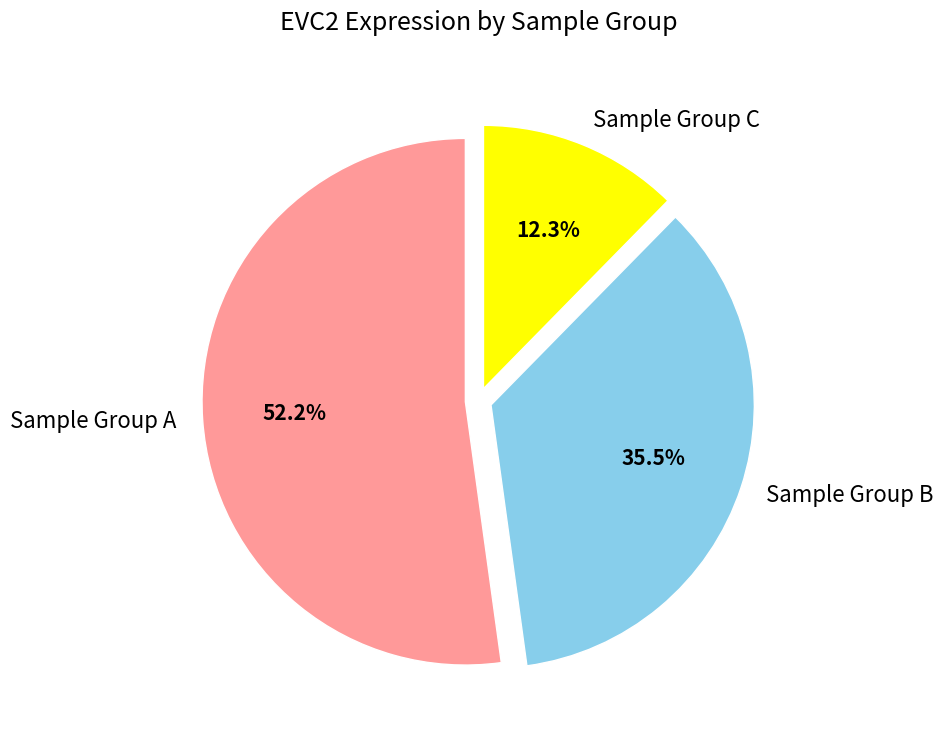

Rank the categories by value from highest to lowest.

Sample Group A, Sample Group B, Sample Group C